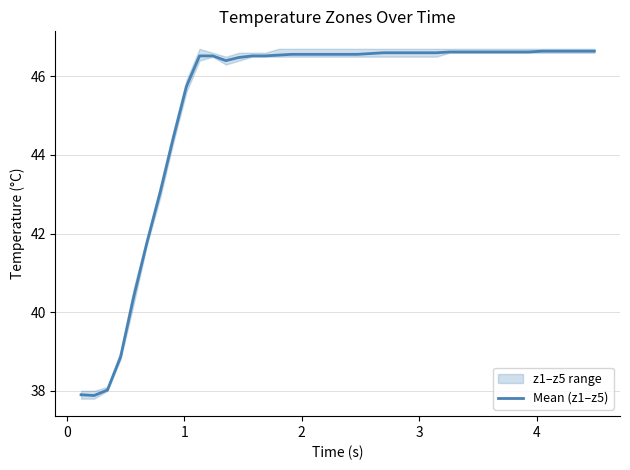

How many data points are above 46?

31